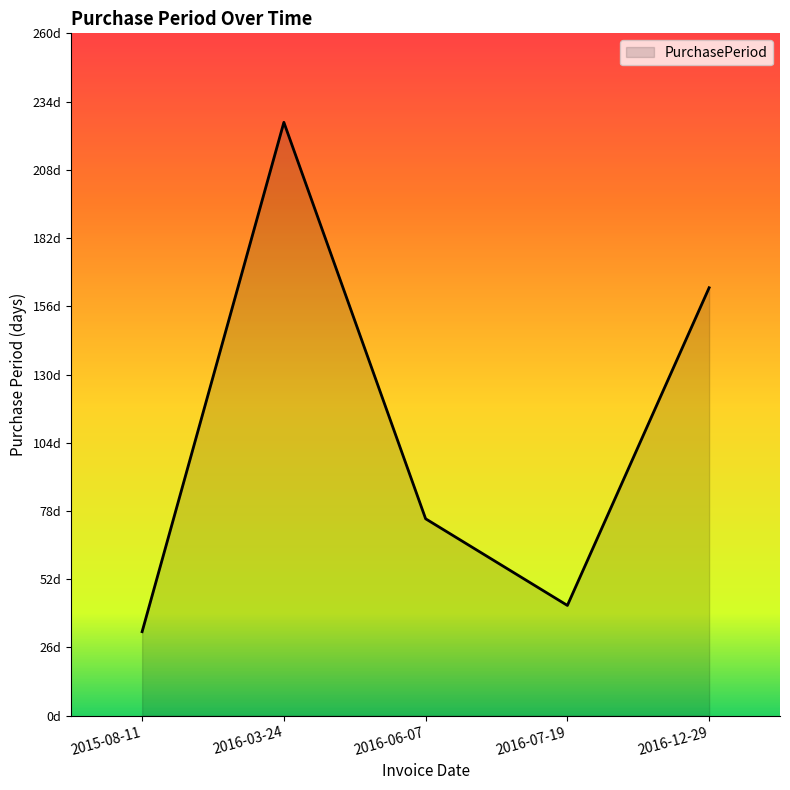

How many values are below 75?

2